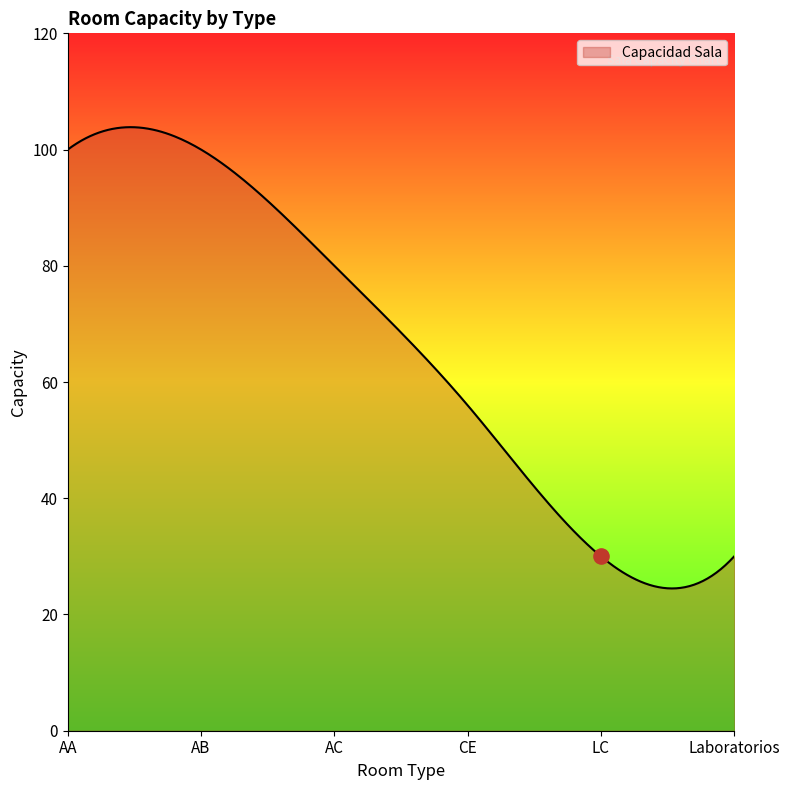

Approximately how many times larger is the value at AC compared to AC?

1.0